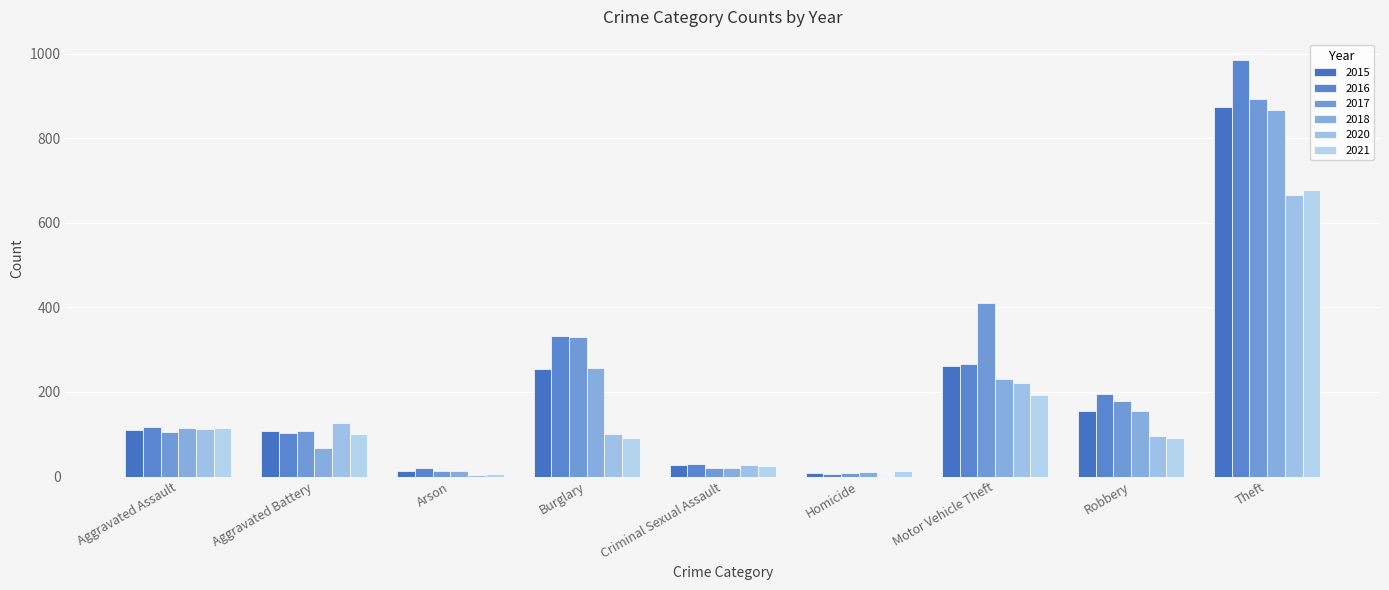

What position from the right is Burglary?

6